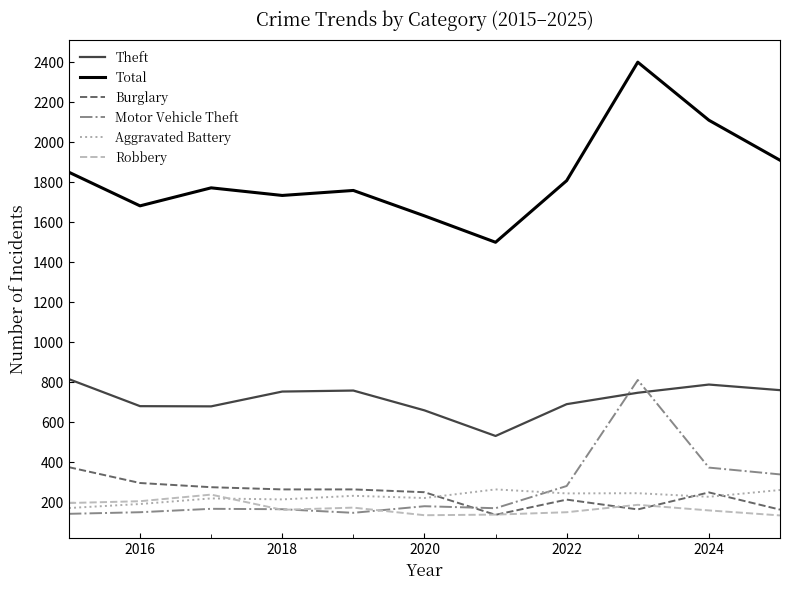

Which series has the largest range (max minus min)?

Total